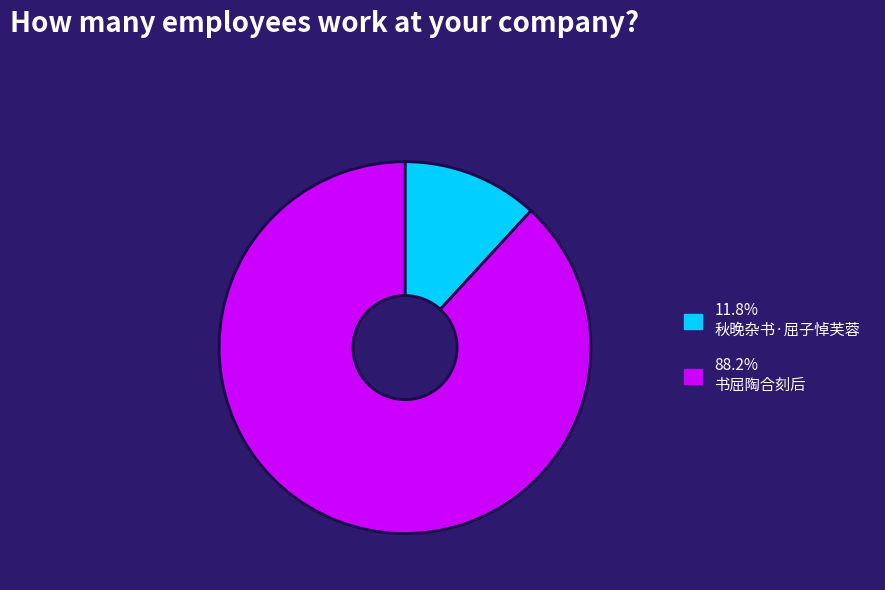

Is there a majority slice in this chart?

Yes